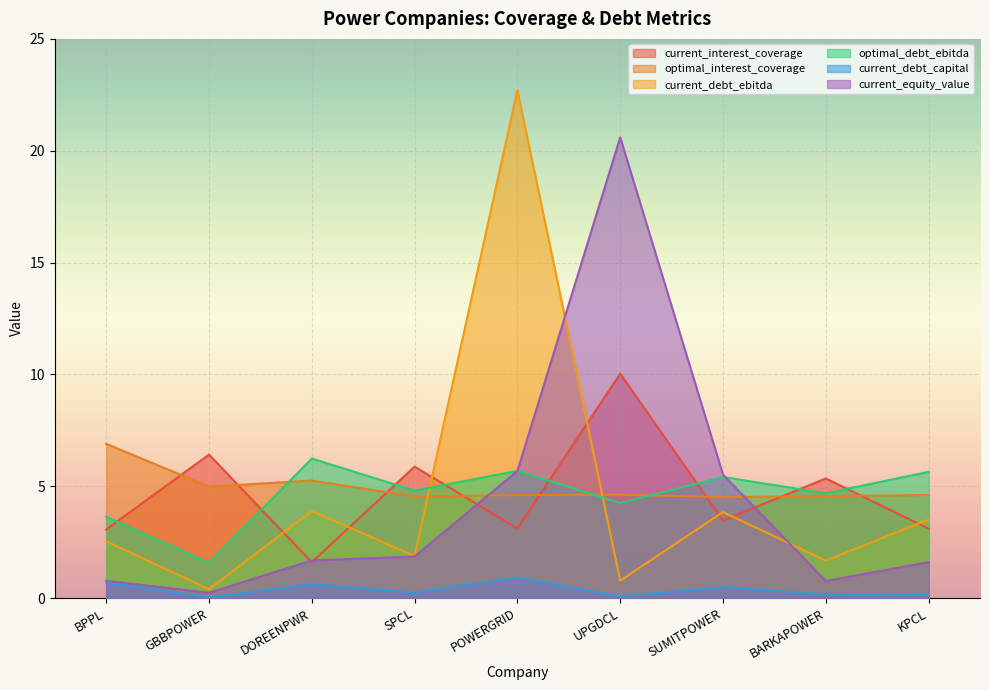

After their last crossing, which series has the higher values: optimal_interest_coverage or current_equity_value?

optimal_interest_coverage